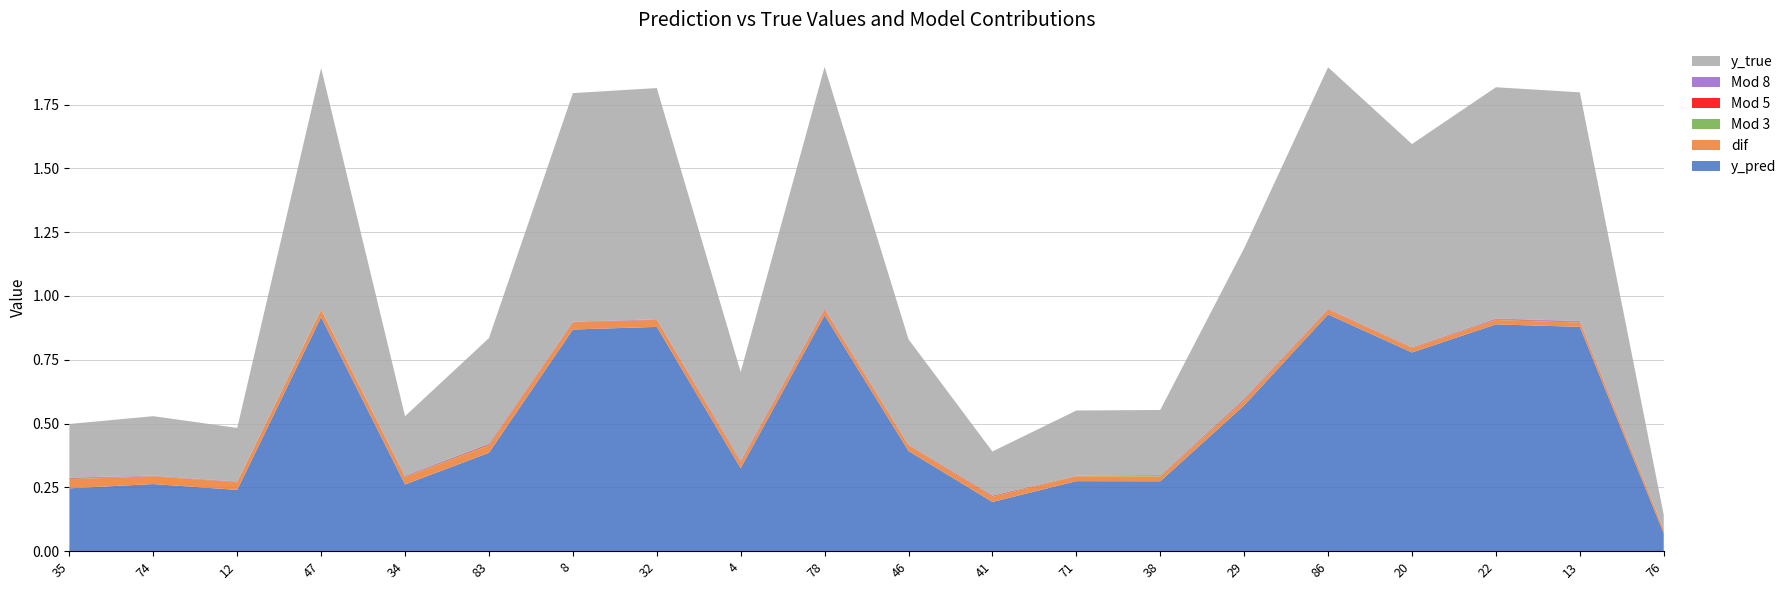

Reading right to left, extract all data points from this chart.

y_pred: 76=0.1	13=0.9	22=0.9	20=0.8	86=0.9	29=0.6	38=0.3	71=0.3	41=0.2	46=0.4	78=0.9	4=0.3	32=0.9	8=0.9	83=0.4	34=0.3	47=0.9	12=0.2	74=0.3	35=0.2
dif: 76=0.0	13=0.0	22=0.0	20=0.0	86=0.0	29=0.0	38=0.0	71=0.0	41=0.0	46=0.0	78=0.0	4=0.0	32=0.0	8=0.0	83=0.0	34=0.0	47=0.0	12=0.0	74=0.0	35=0.0
Mod 3: 76=0.0	13=0.0	22=0.0	20=0.0	86=0.0	29=0.0	38=0.0	71=0.0	41=0.0	46=0.0	78=0.0	4=0.0	32=0.0	8=0.0	83=0.0	34=0.0	47=0.0	12=0.0	74=0.0	35=0.0
Mod 5: 76=0.0	13=0.0	22=0.0	20=0.0	86=0.0	29=0.0	38=0.0	71=0.0	41=0.0	46=0.0	78=0.0	4=0.0	32=0.0	8=0.0	83=0.0	34=0.0	47=0.0	12=0.0	74=0.0	35=0.0
Mod 8: 76=0.0	13=0.0	22=0.0	20=0.0	86=0.0	29=0.0	38=0.0	71=0.0	41=0.0	46=0.0	78=0.0	4=0.0	32=0.0	8=0.0	83=0.0	34=0.0	47=0.0	12=0.0	74=0.0	35=0.0
y_true: 76=0.1	13=0.9	22=0.9	20=0.8	86=0.9	29=0.6	38=0.3	71=0.3	41=0.2	46=0.4	78=0.9	4=0.3	32=0.9	8=0.9	83=0.4	34=0.2	47=0.9	12=0.2	74=0.2	35=0.2